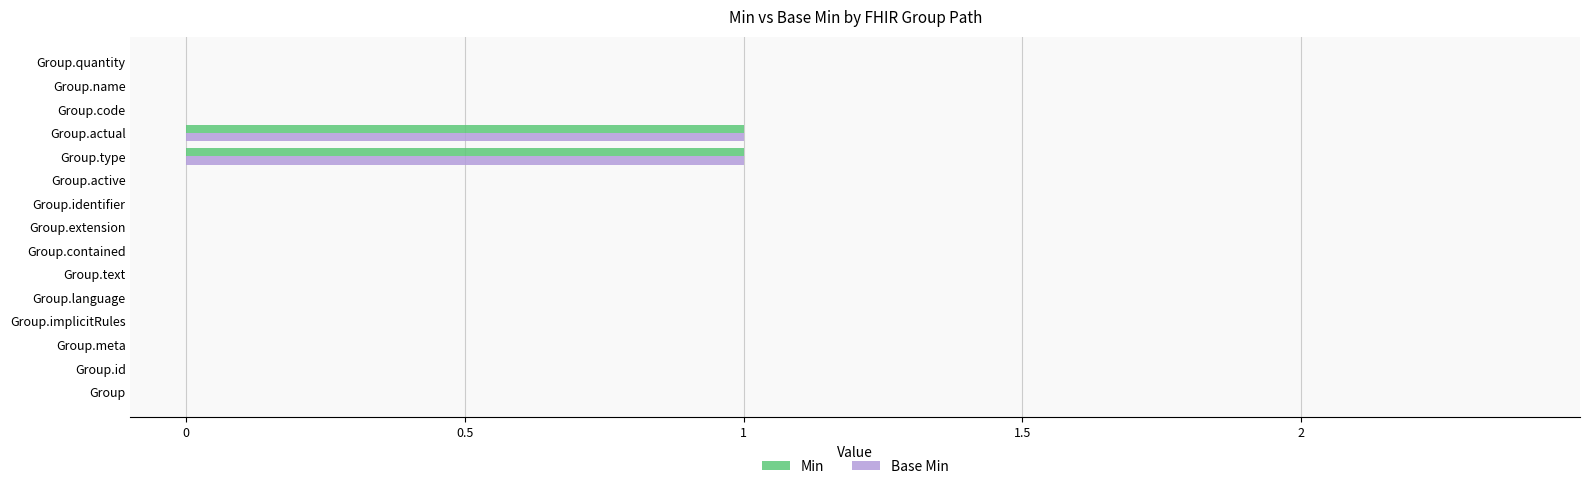

The value of Min at Group.type is 2. True or false?

False